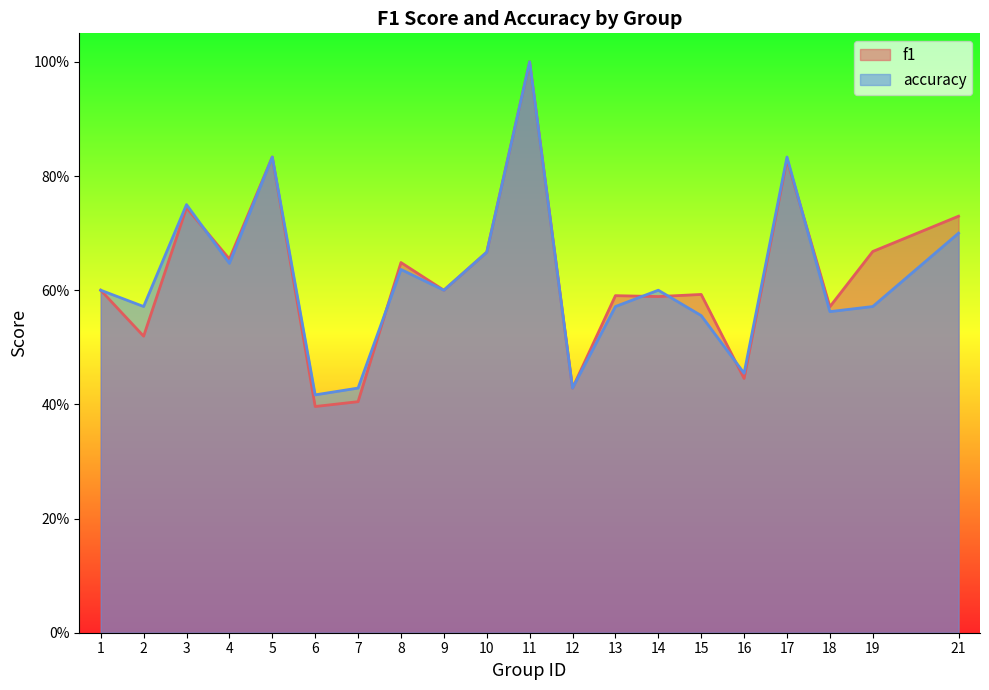

Which series changed the most between 8 and 13?

accuracy